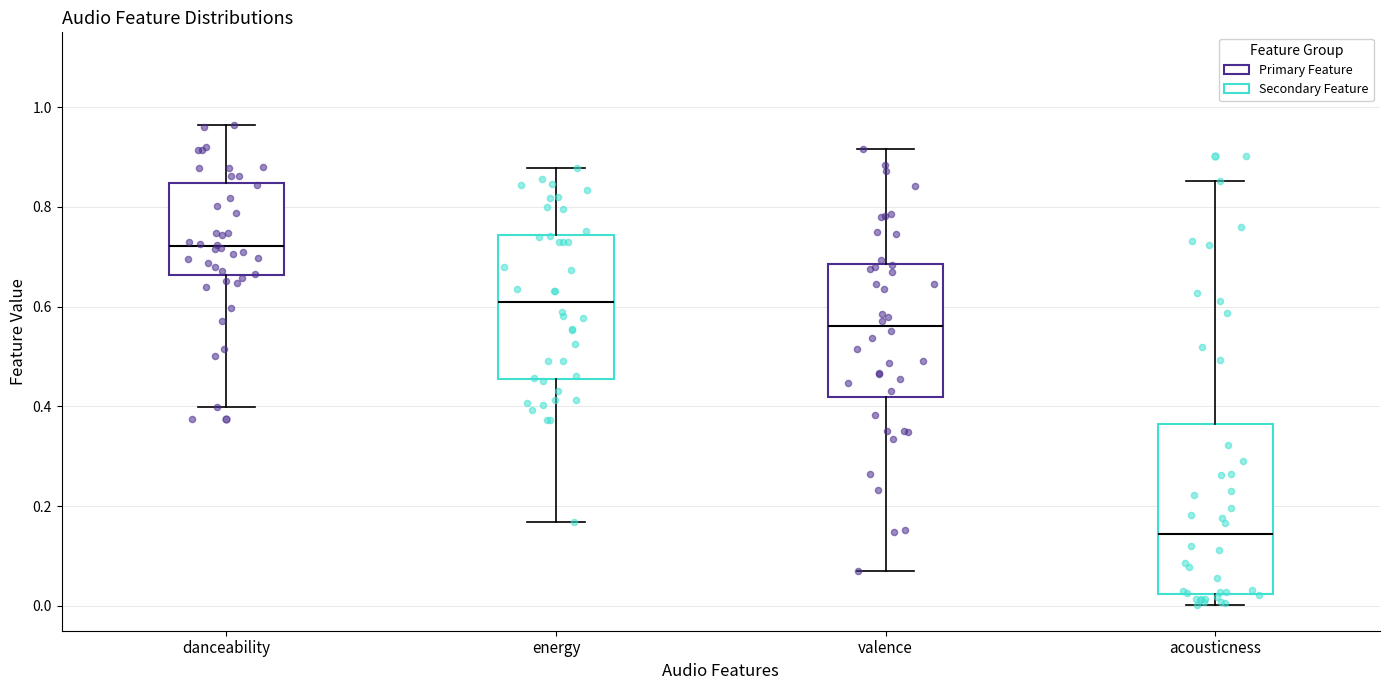

Which box has the highest median line?

danceability